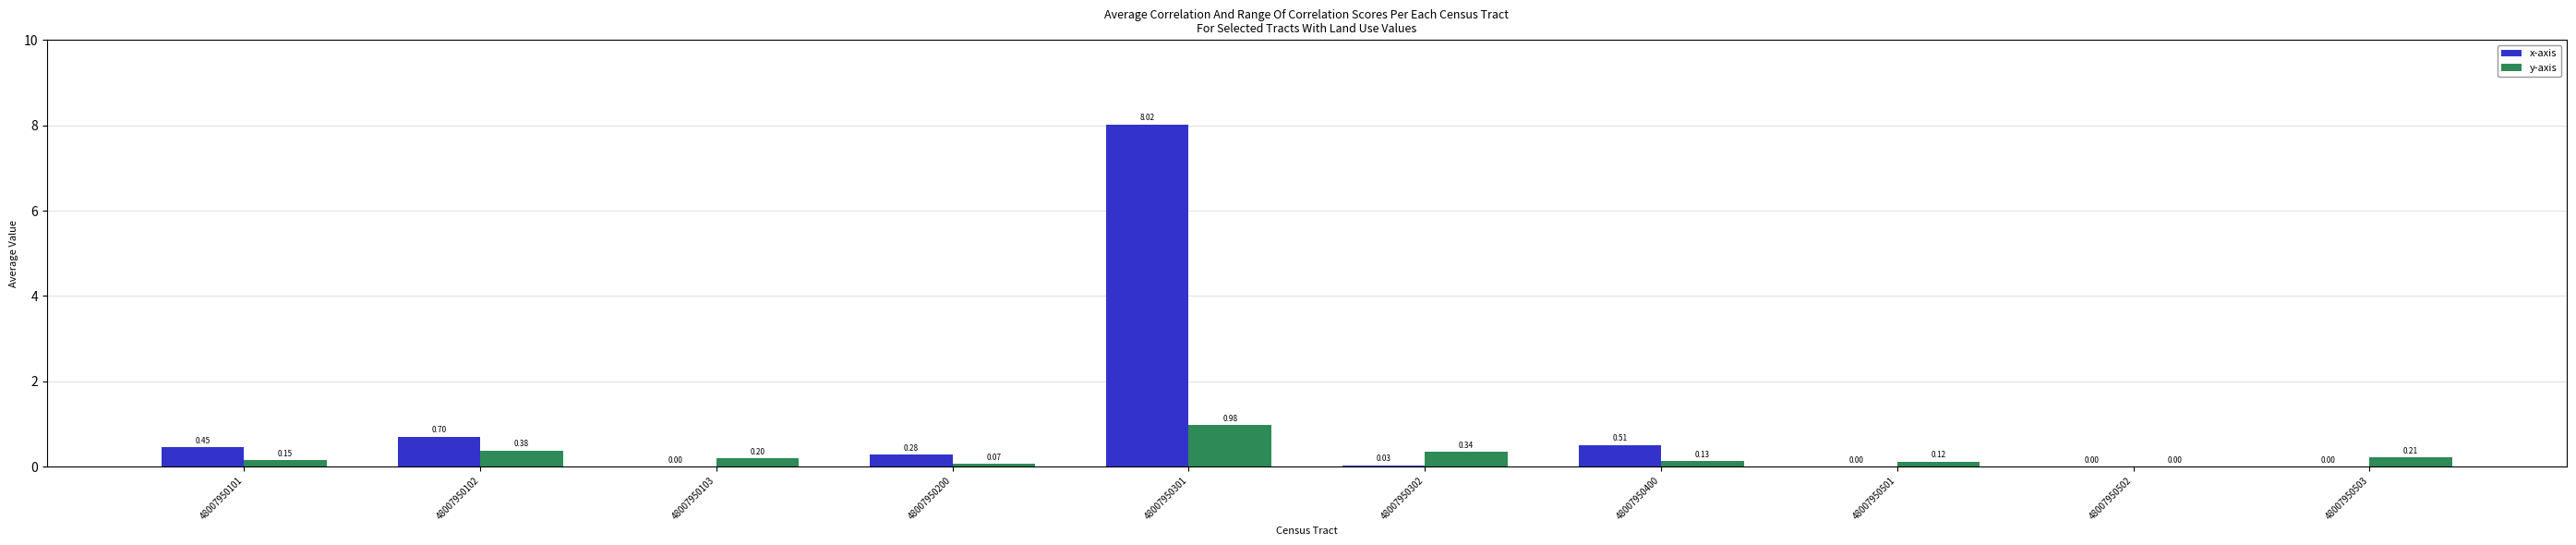

Which series has the largest total across all categories?

x-axis